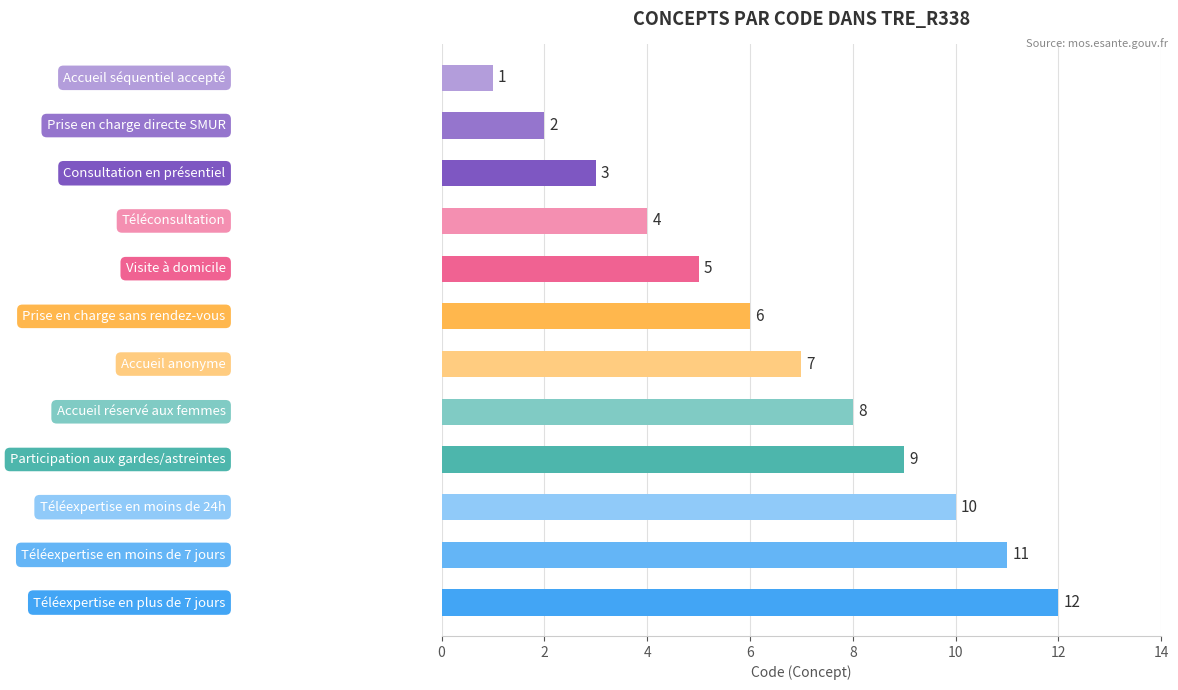

What is the greatest value displayed?

12